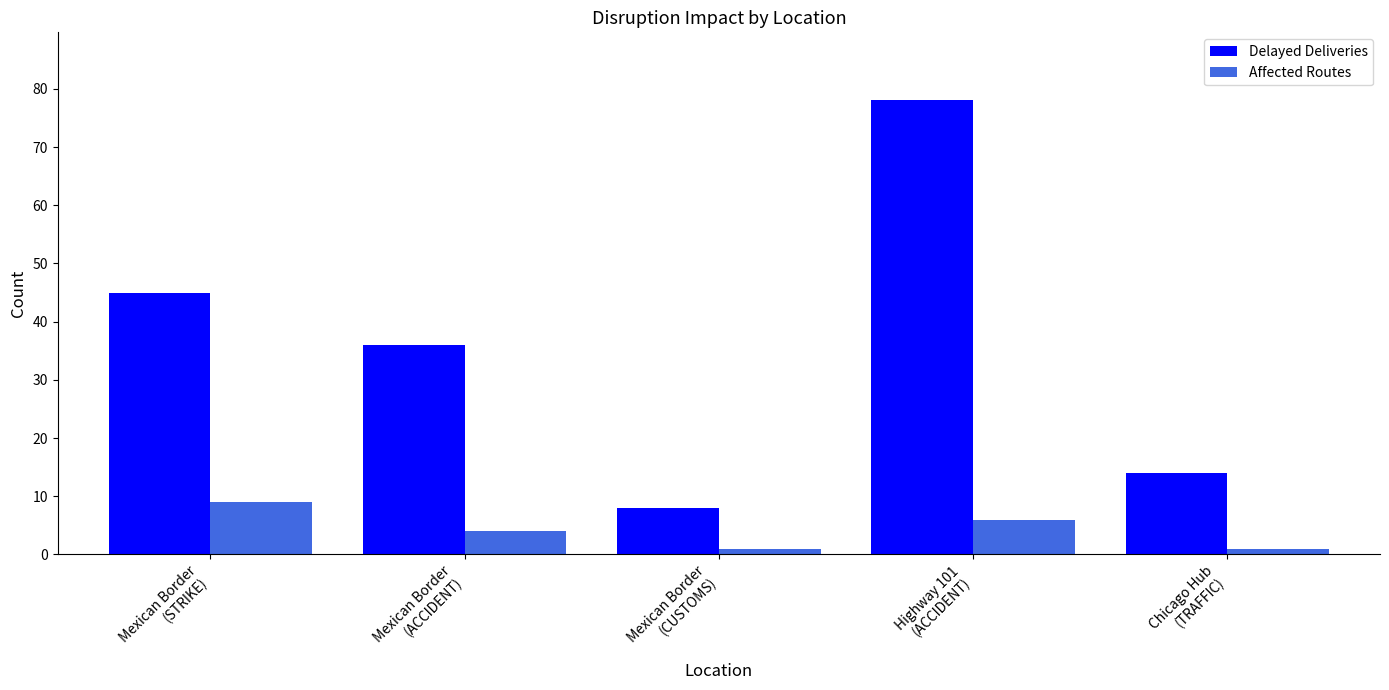

The value of Affected Routes at Mexican Border
(ACCIDENT) is 4. True or false?

True